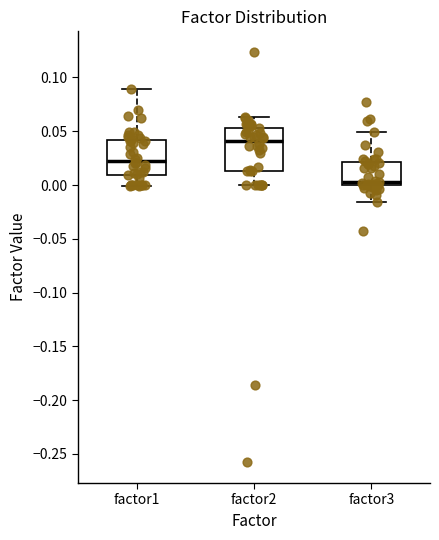

Which box is the tallest, from its lower edge to its upper edge?

factor2